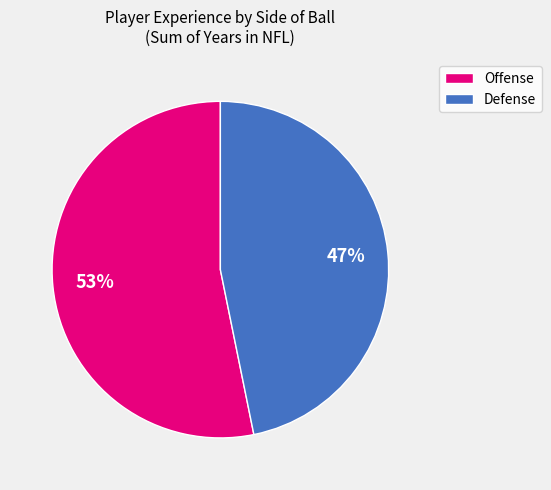

Rank the categories by value from highest to lowest.

Offense, Defense